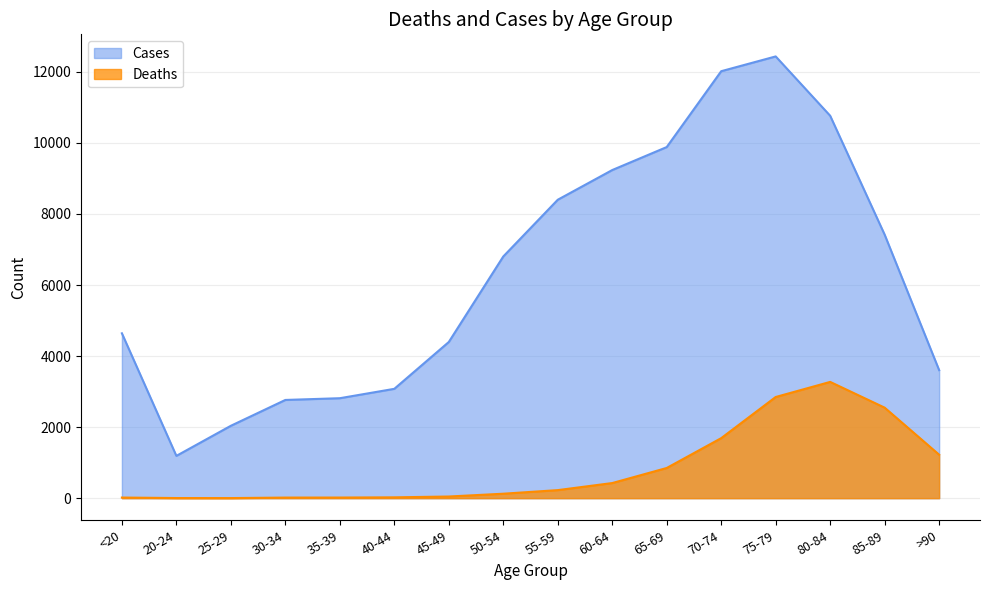

What position from the right is 80-84?

3